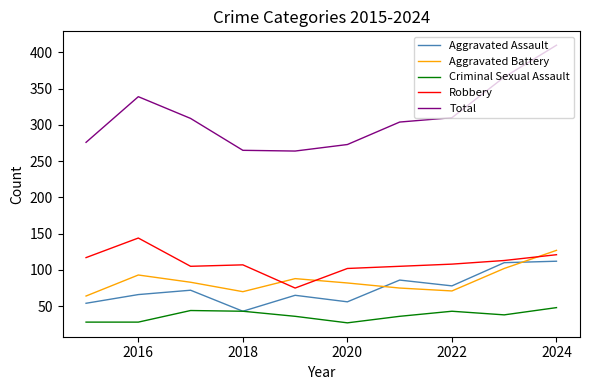

Which series has the largest total across all categories?

Total